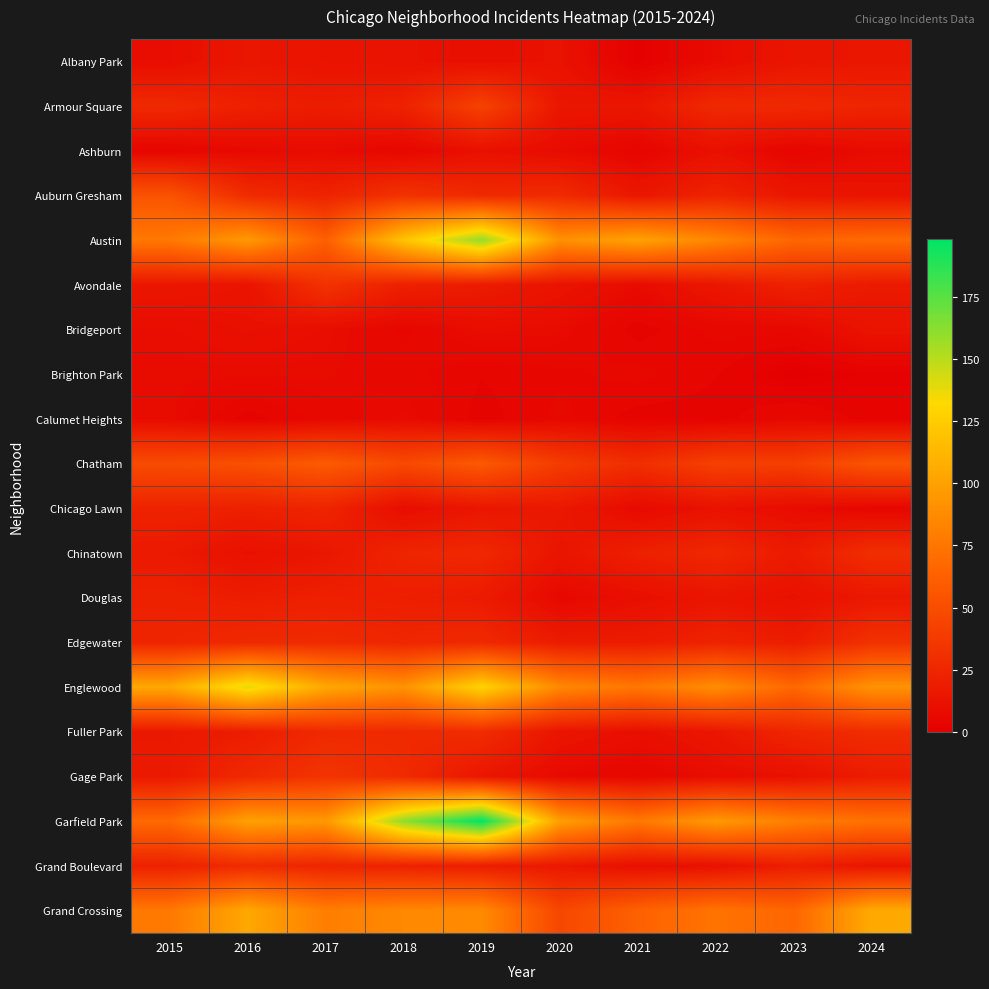

What is the difference between the highest and lowest values at 2020?

94